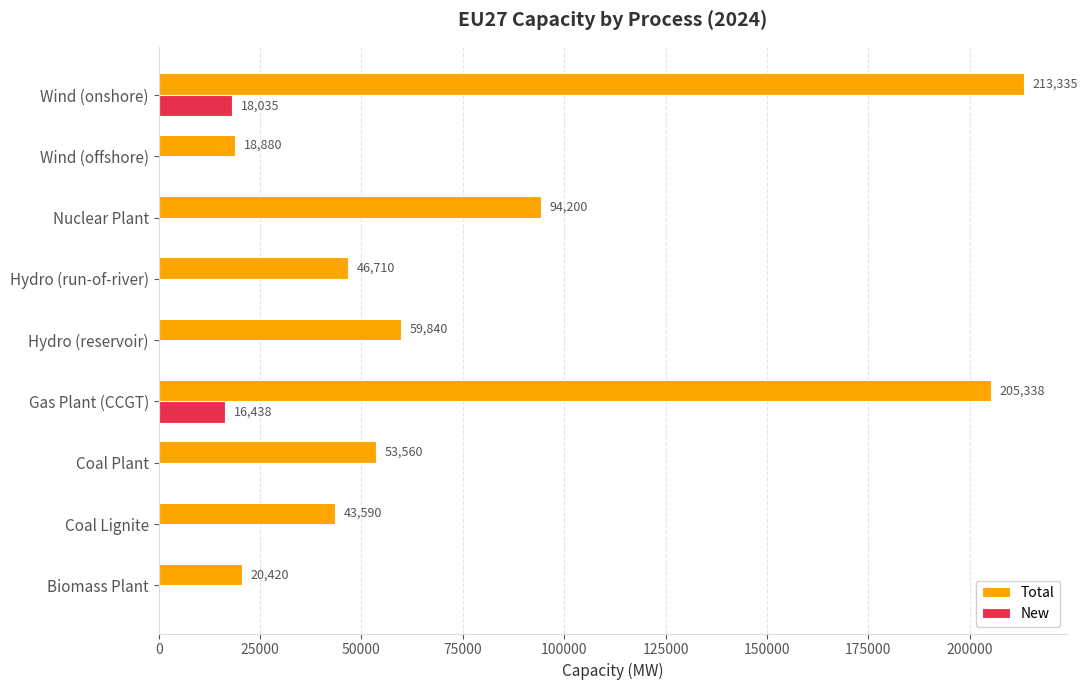

Read the New value at Gas Plant (CCGT).

16438.4